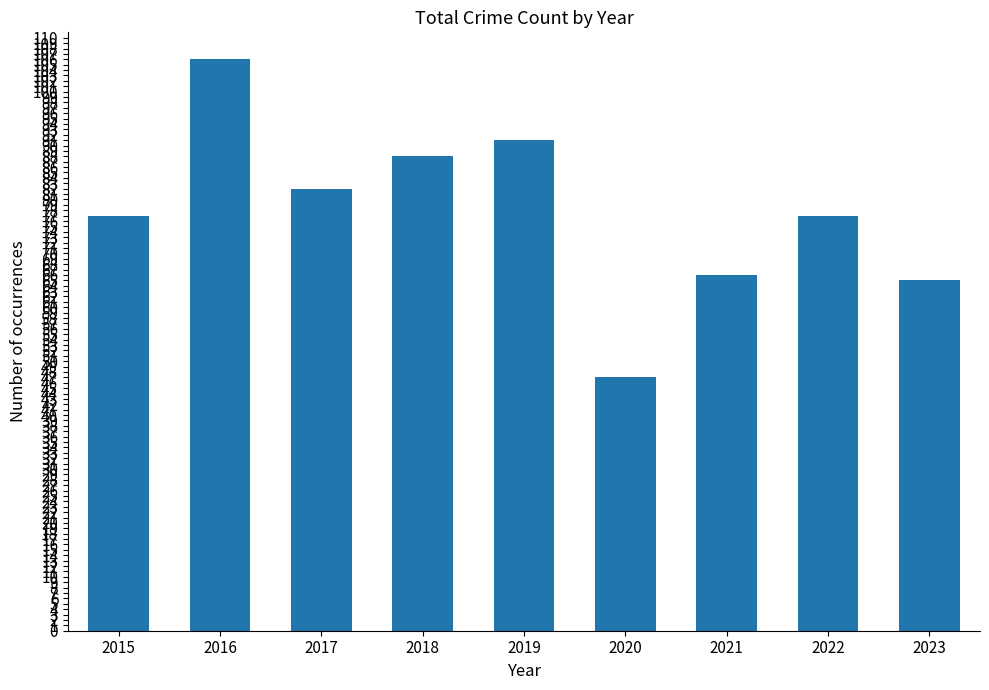

What is the smallest value displayed?

47